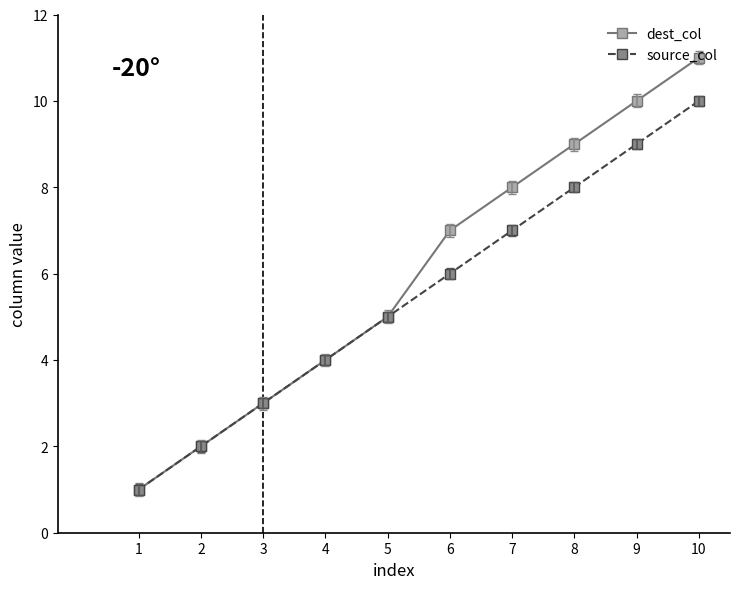

What is the value of the dest_col point at the 2nd from the left?

2